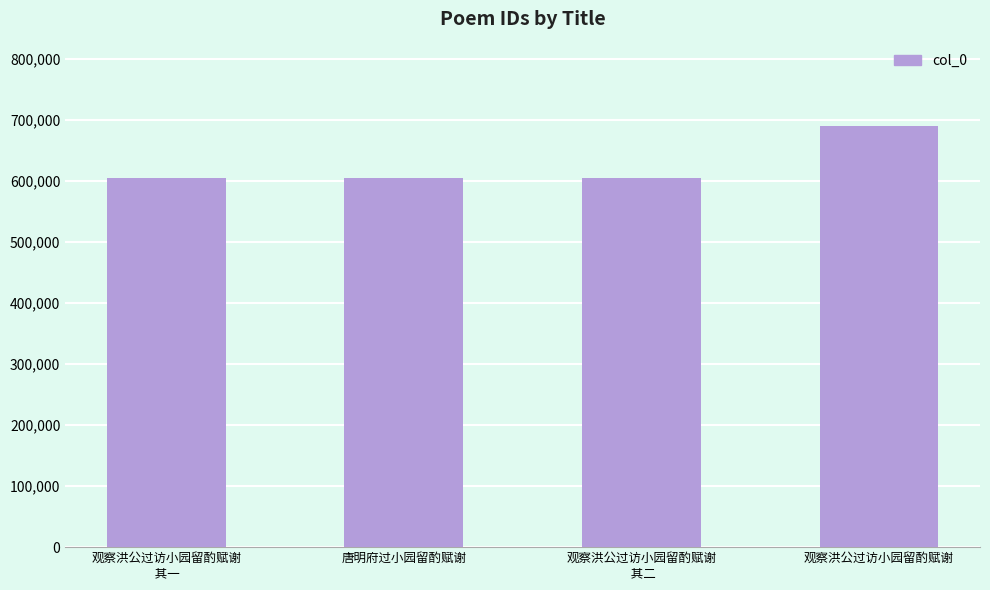

How many bars are there in total?

4